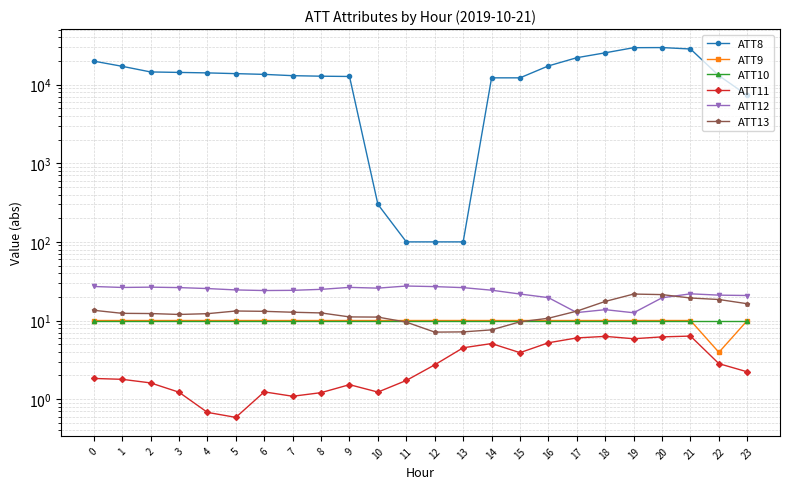

The ATT13 series shows 3.2 at 0. True or false?

False